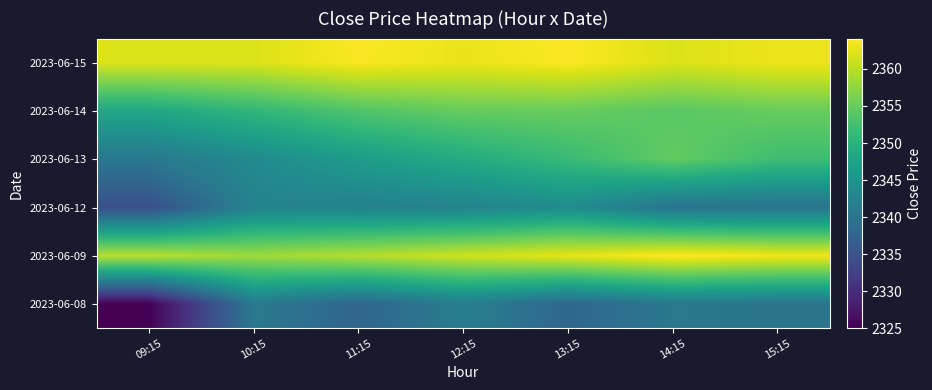

Which label corresponds to the smallest value in the chart?

09:15